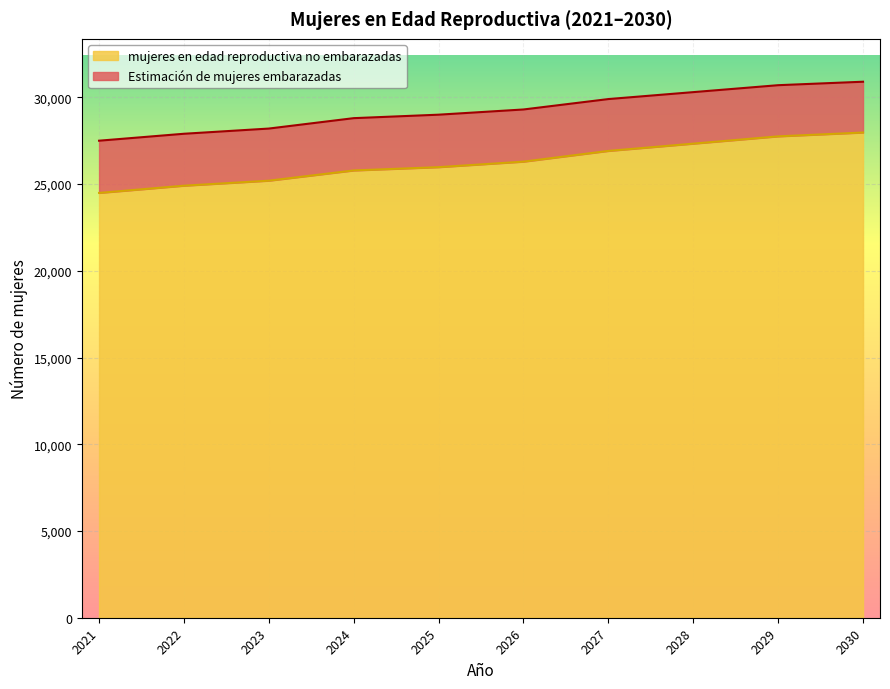

Where is the data nearest to the value 26230?

2026